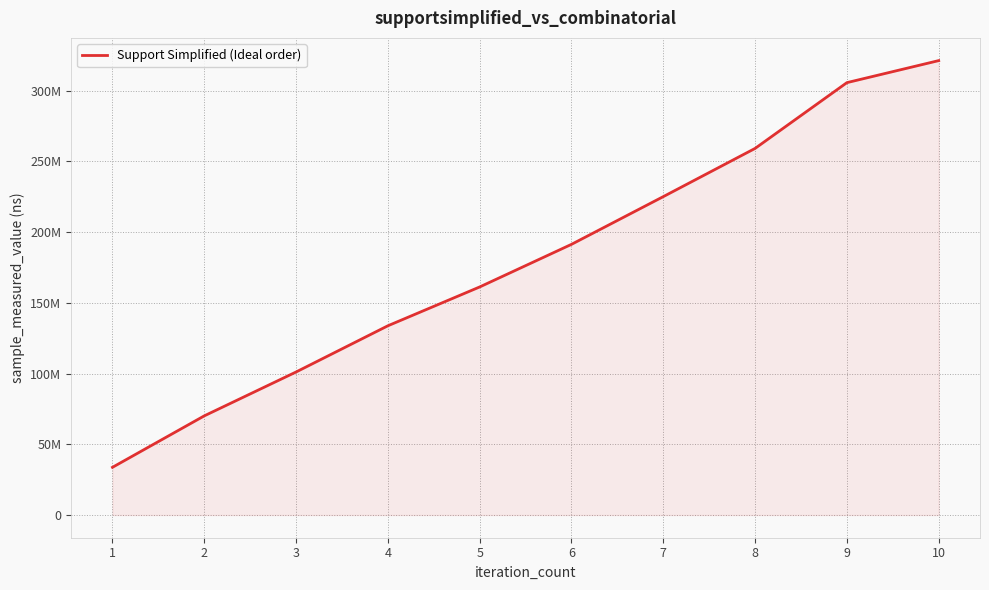

List the labels in order of value, largest first.

10, 9, 8, 7, 6, 5, 4, 3, 2, 1